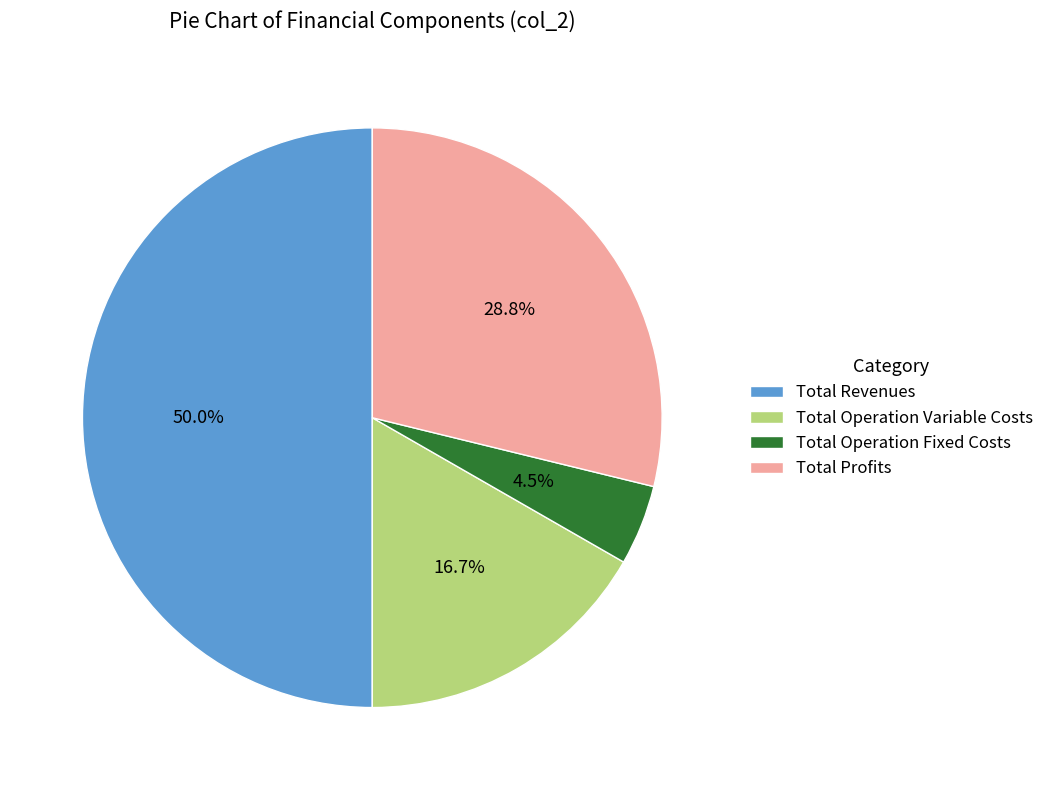

Does Total Operation Variable Costs represent more than half of the total?

No